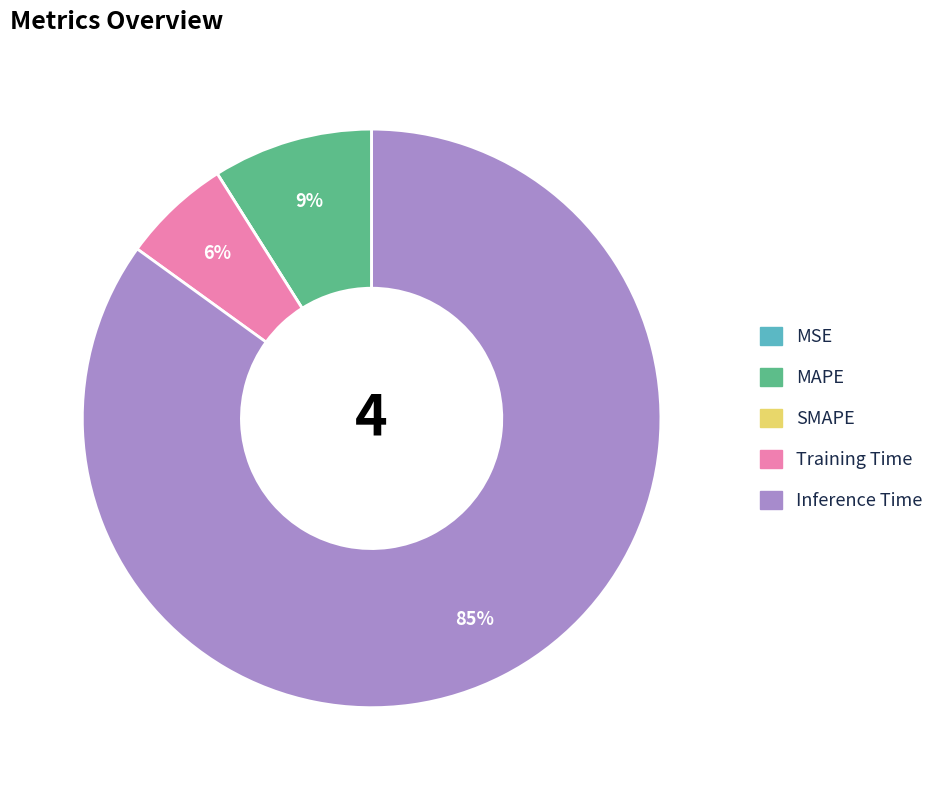

To the nearest percent, what is the average slice percentage?

20%